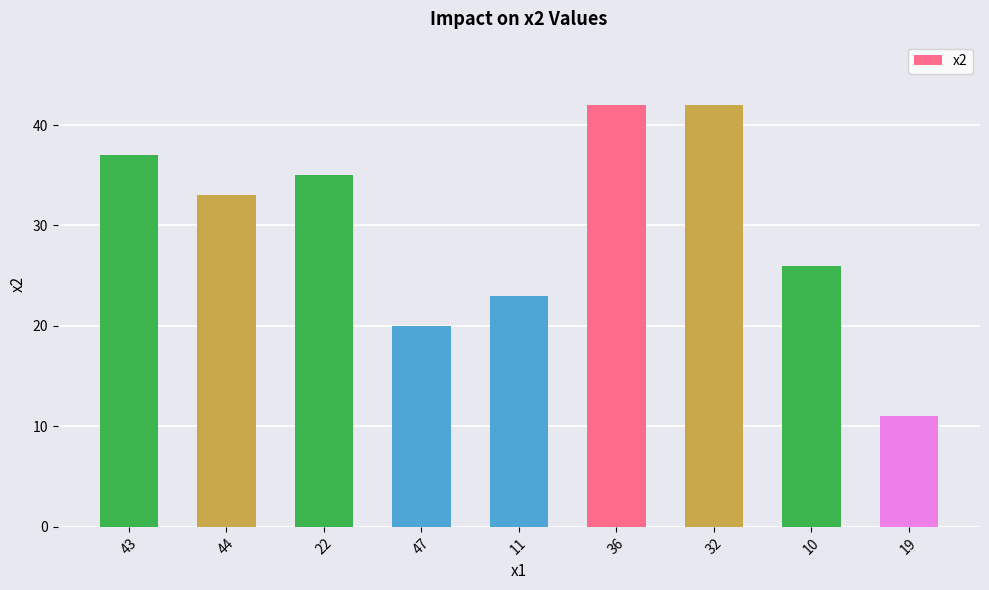

How many distinct data groups are displayed?

1